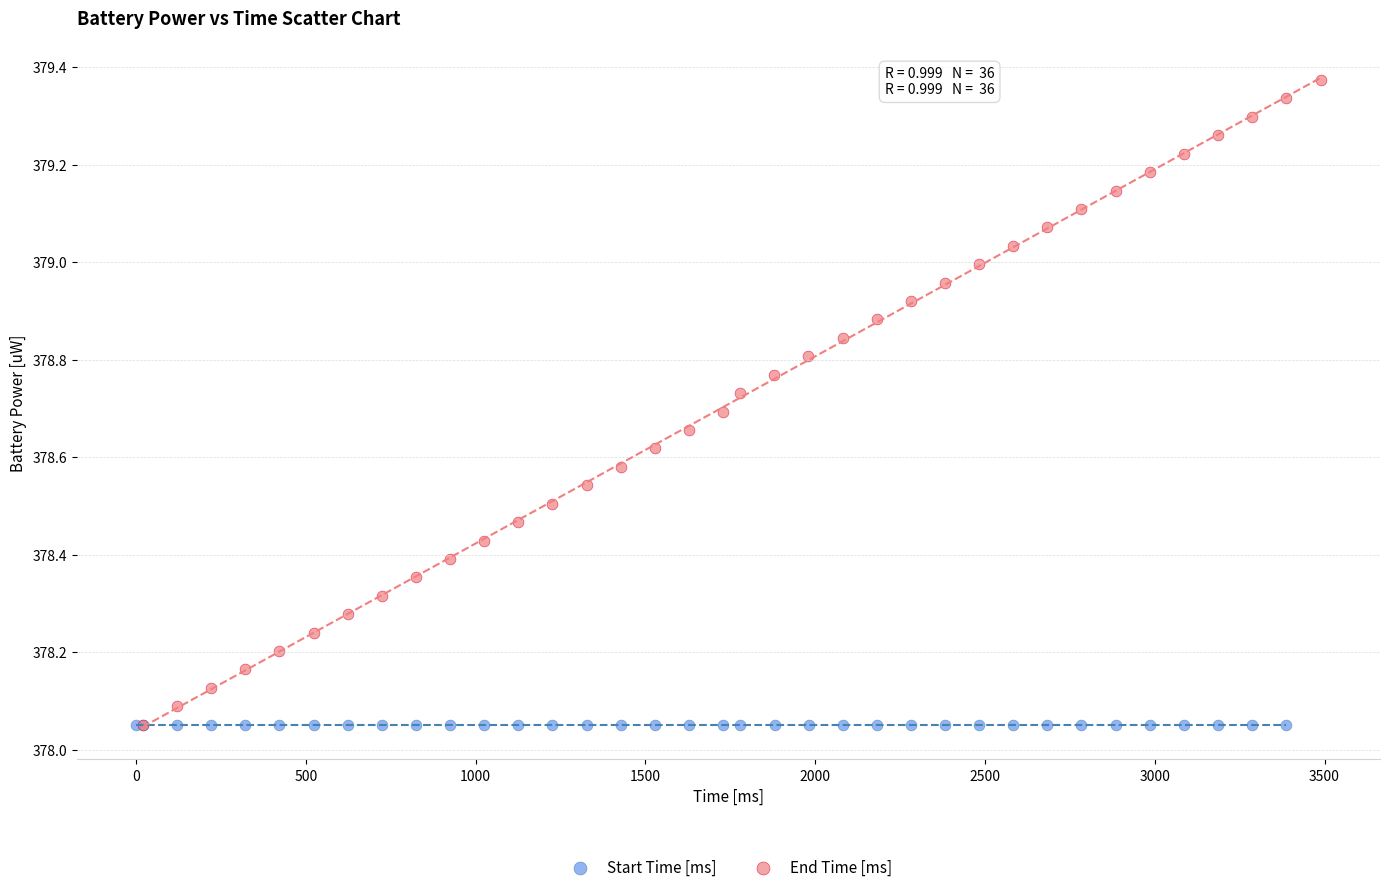

What are all the series names shown in the legend?

Start Time [ms], End Time [ms]